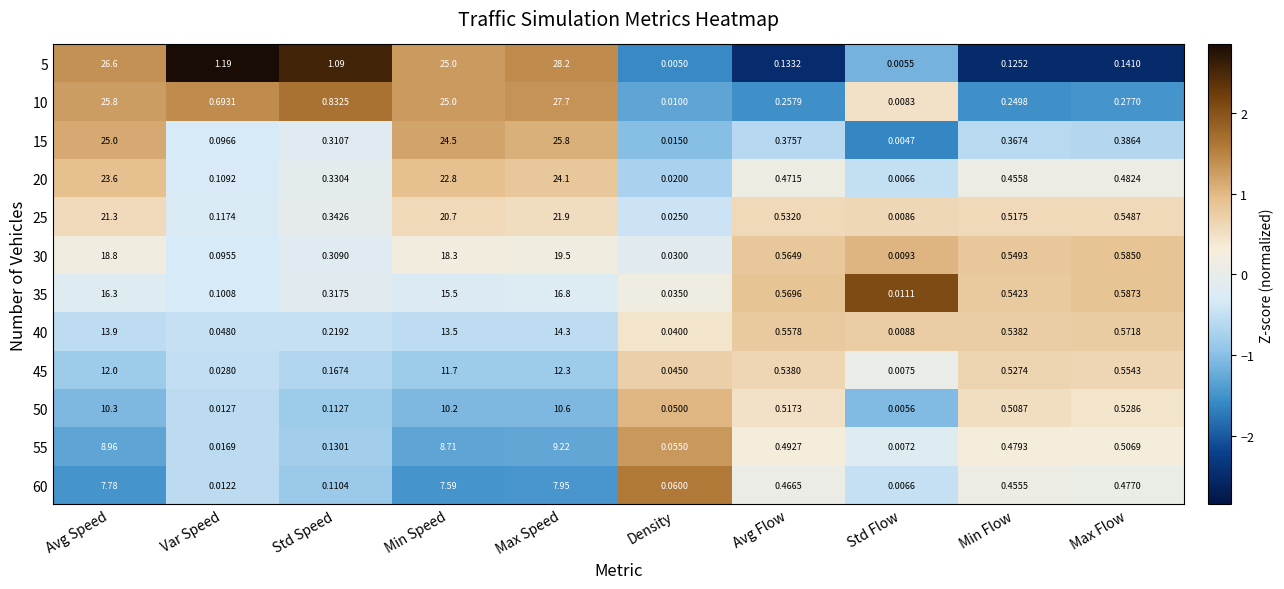

Which series has the largest total across all categories?

5